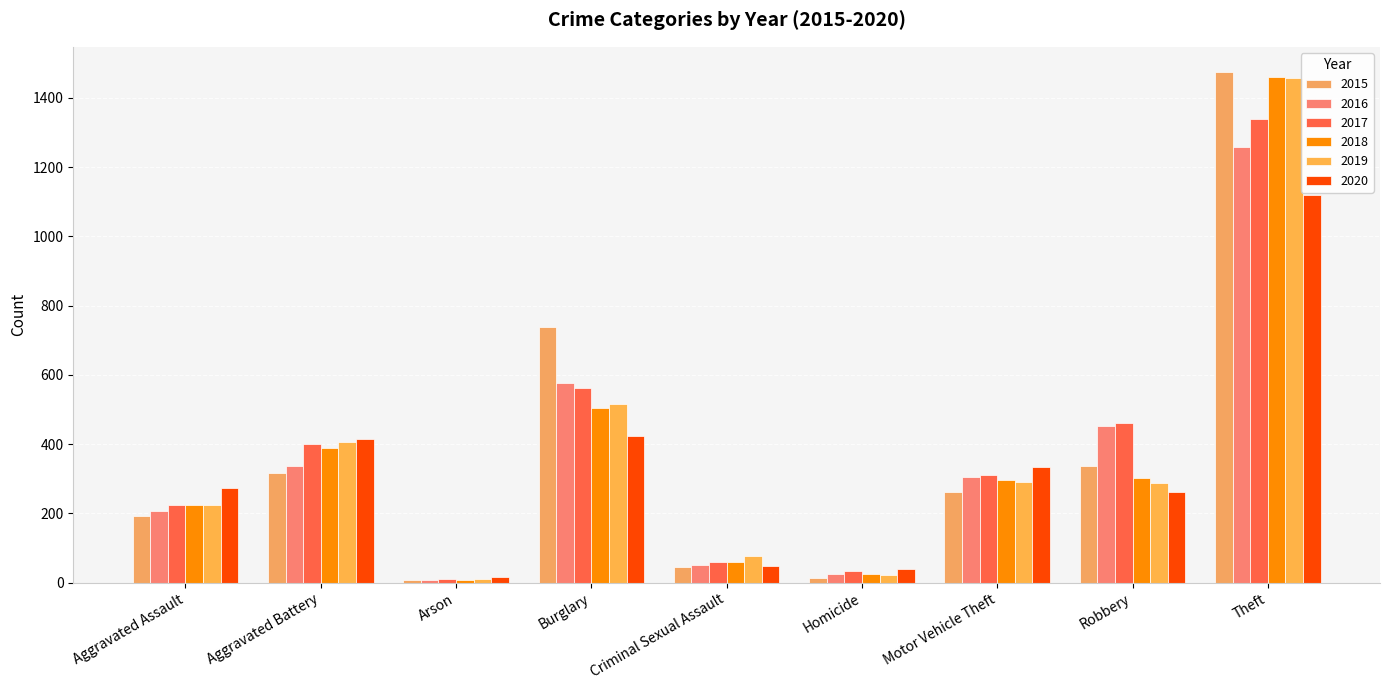

What is the sum of the 2018 values at Robbery and Burglary?

807